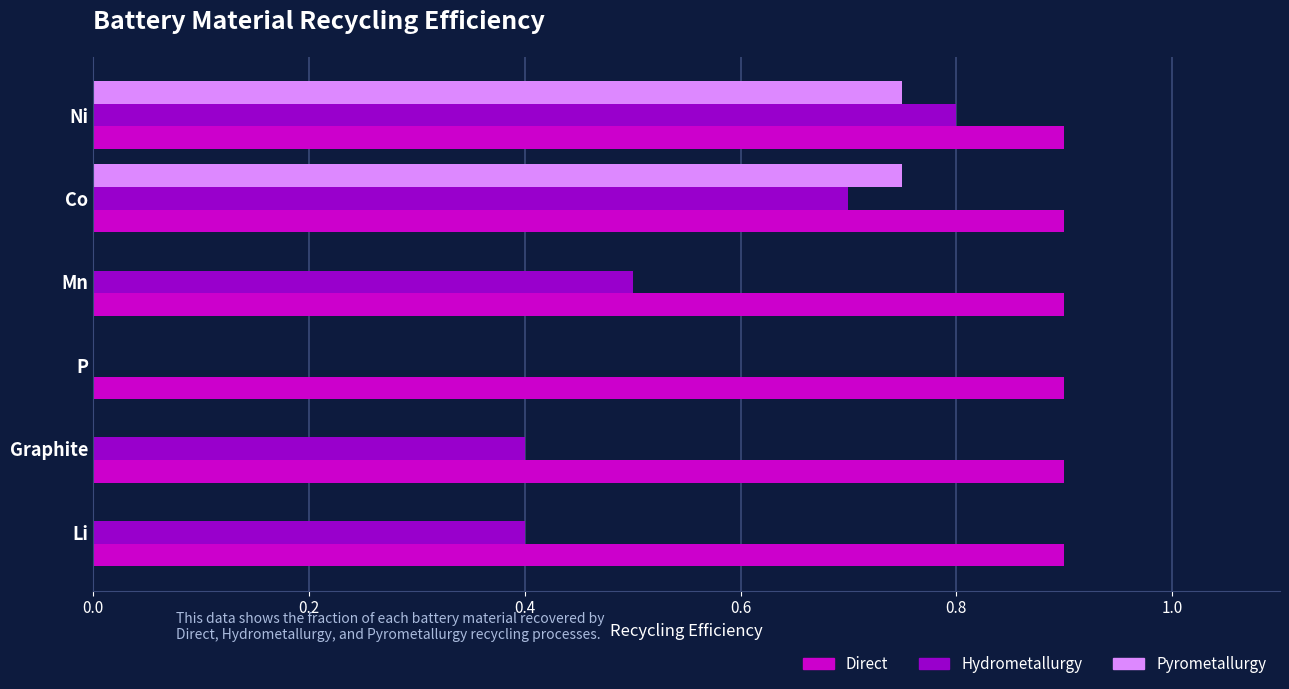

Between Graphite and Co, which series saw the biggest shift?

Pyrometallurgy